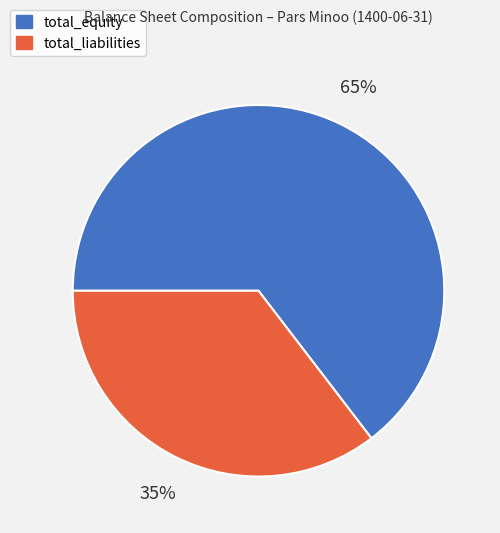

To the nearest percent, what is the average slice percentage?

50%